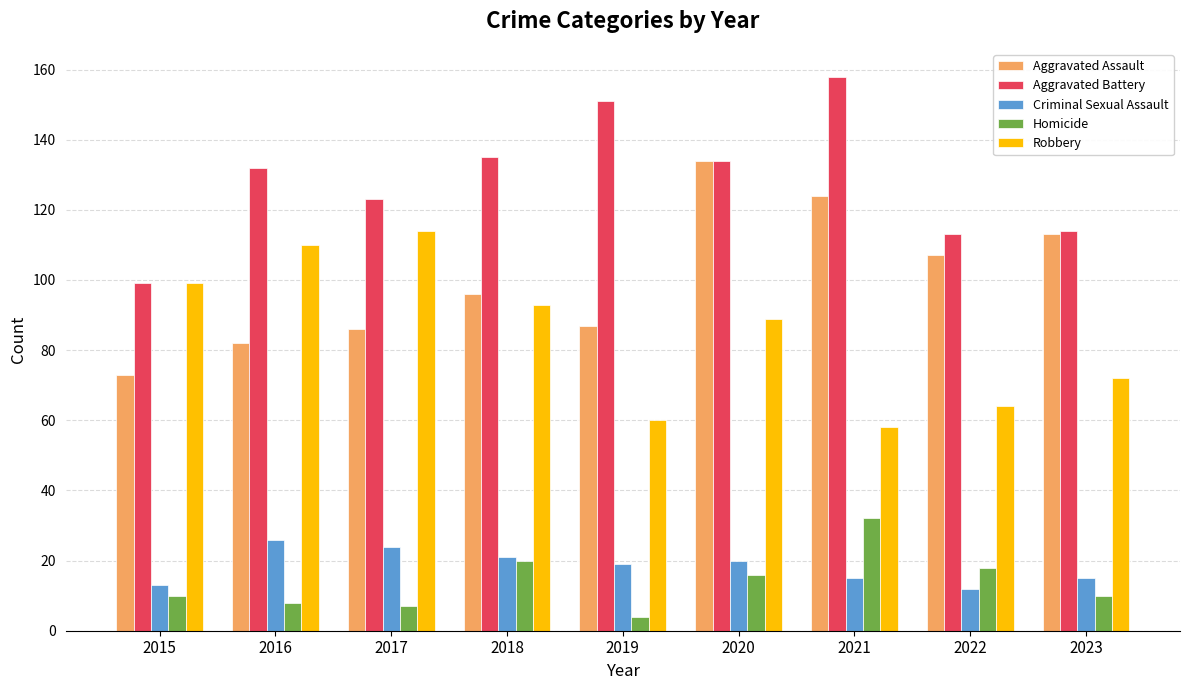

The Robbery series shows 64 at 2022. True or false?

True